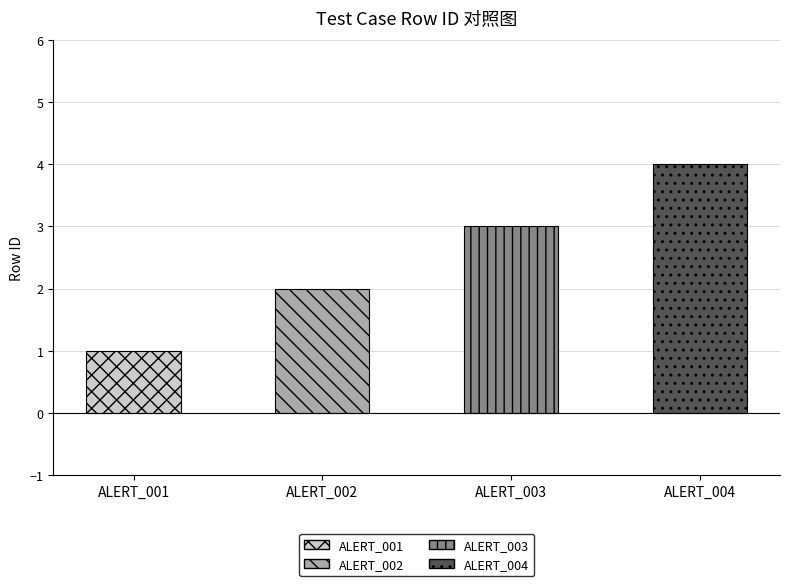

What is the value of the 4th bar from the left?

4